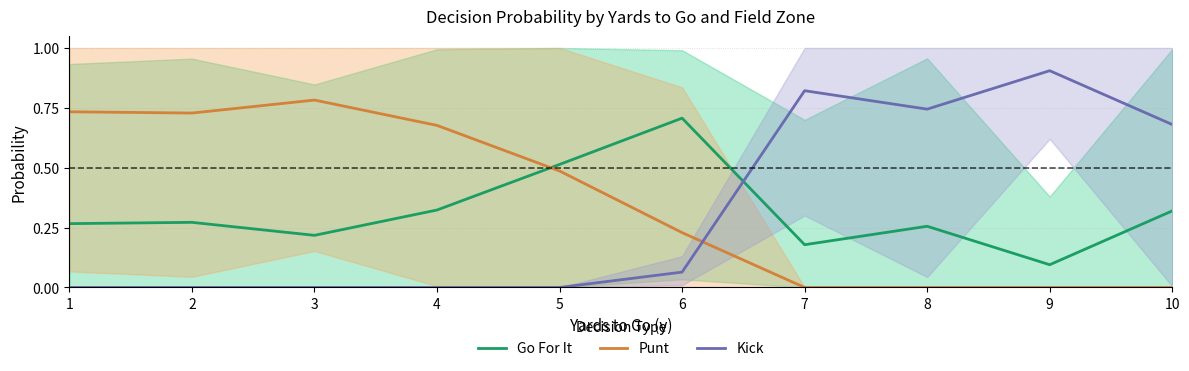

Reading left to right, what are all the values shown in this chart?

Go For It: 1=0.3	2=0.3	3=0.2	4=0.3	5=0.5	6=0.7	7=0.2	8=0.3	9=0.1	10=0.3
Punt: 1=0.7	2=0.7	3=0.8	4=0.7	5=0.5	6=0.2	7=0.0	8=0.0	9=0.0	10=0.0
Kick: 1=0.0	2=0.0	3=0.0	4=0.0	5=0.0	6=0.1	7=0.8	8=0.7	9=0.9	10=0.7